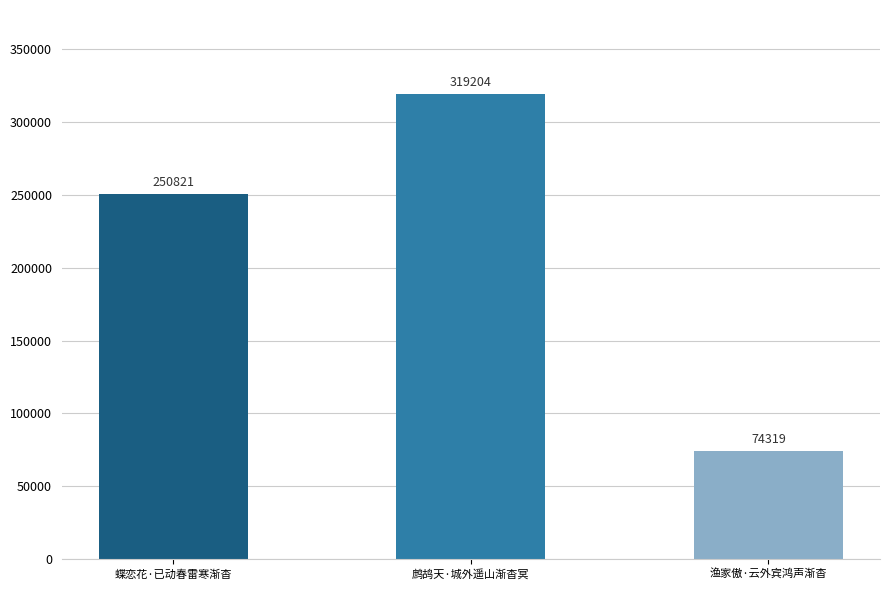

Does the chart contain stacked bars?

No